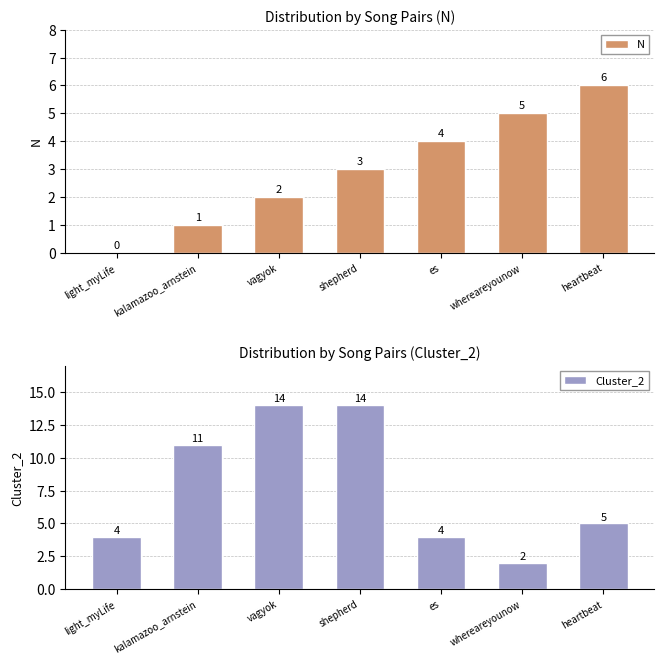

What value does the N series have at es?

4